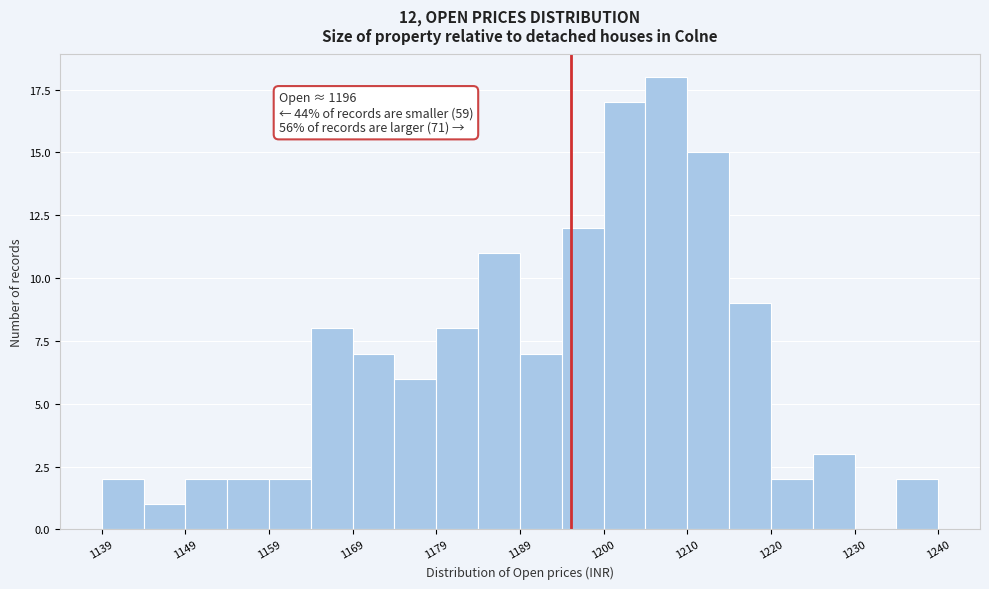

Read against the x-axis, roughly where is the centre of the tallest bar?

1208